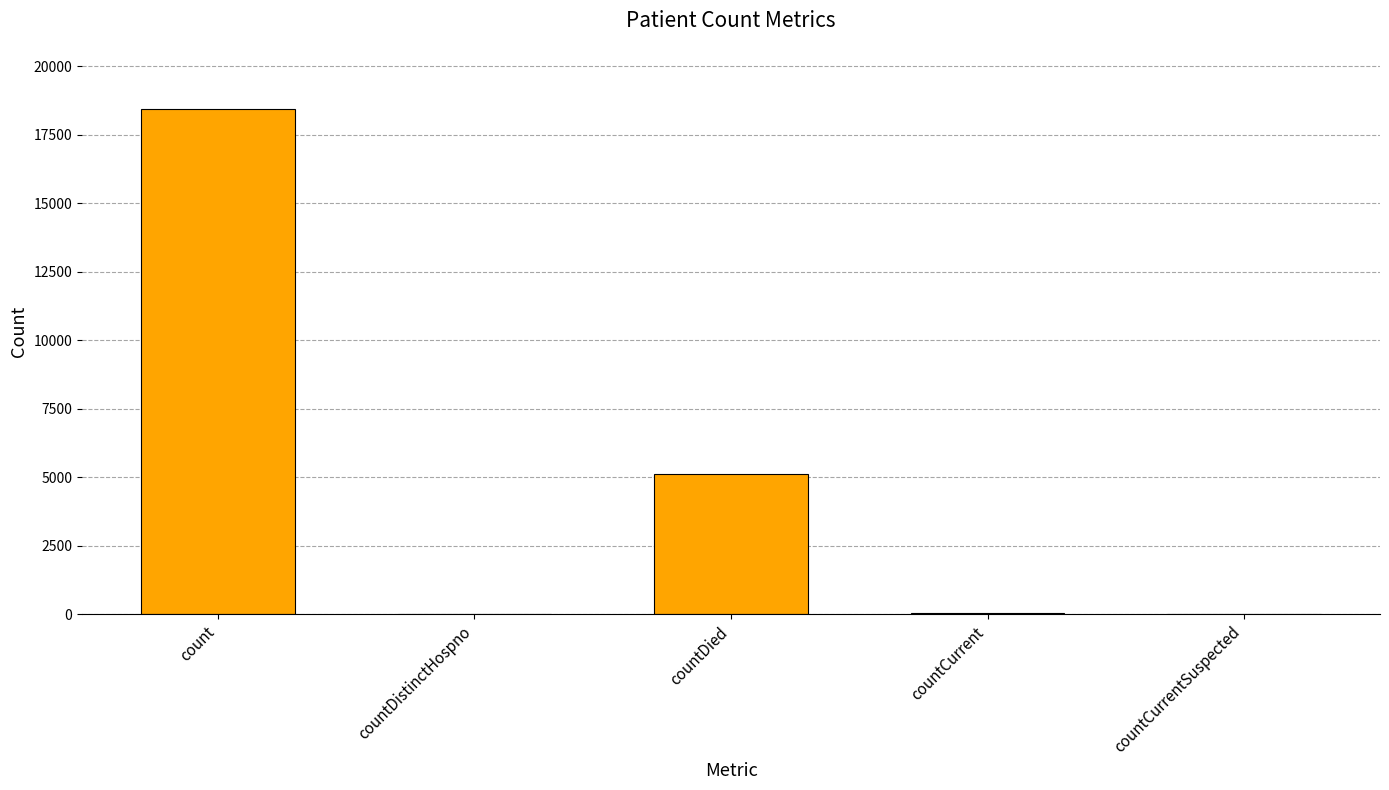

How many data points does each series have?

5